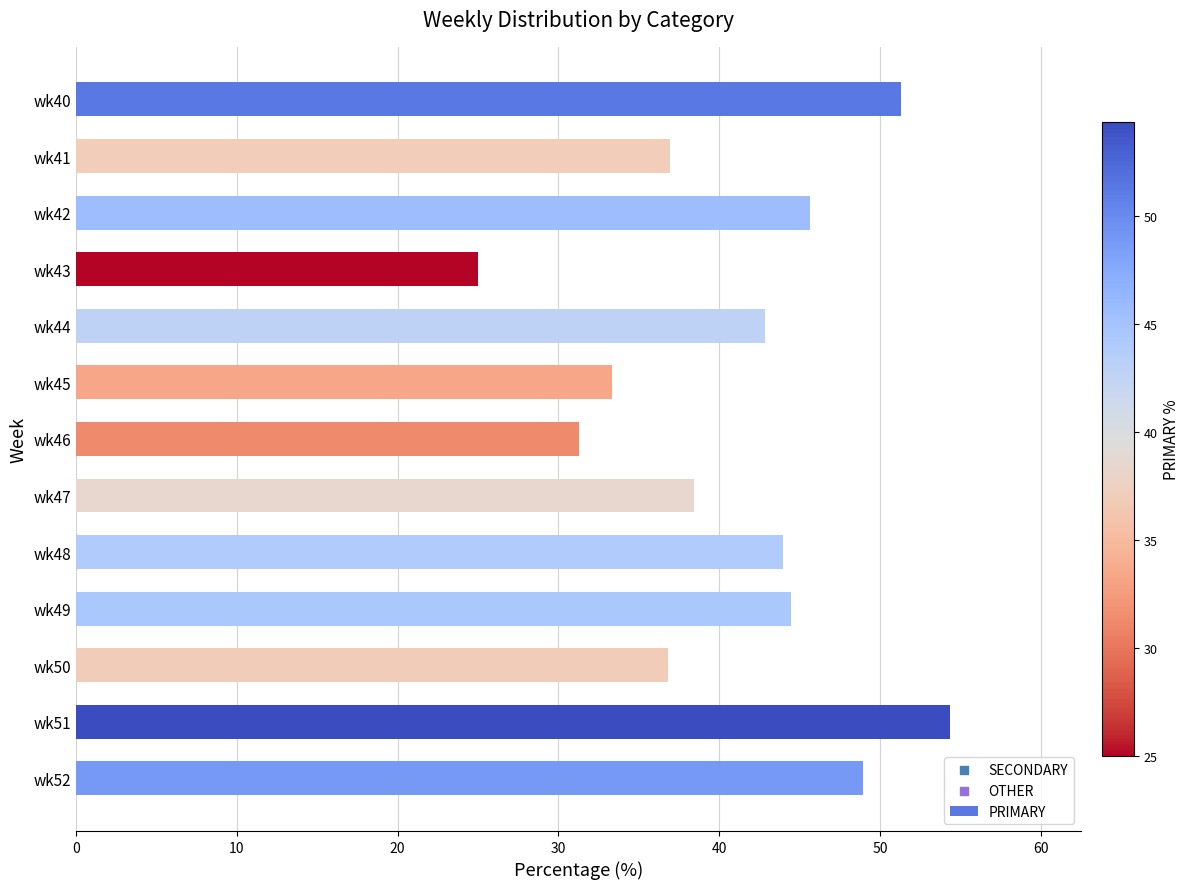

Approximately how many times larger is the value at wk49 compared to wk45?

1.3